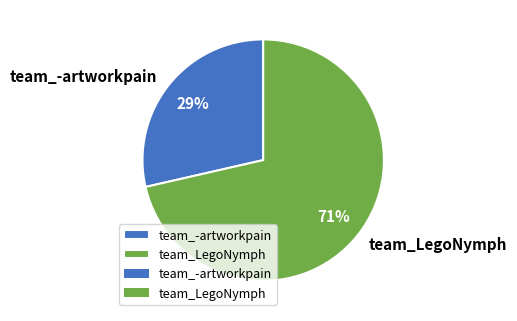

Count the number of slices in the pie.

2